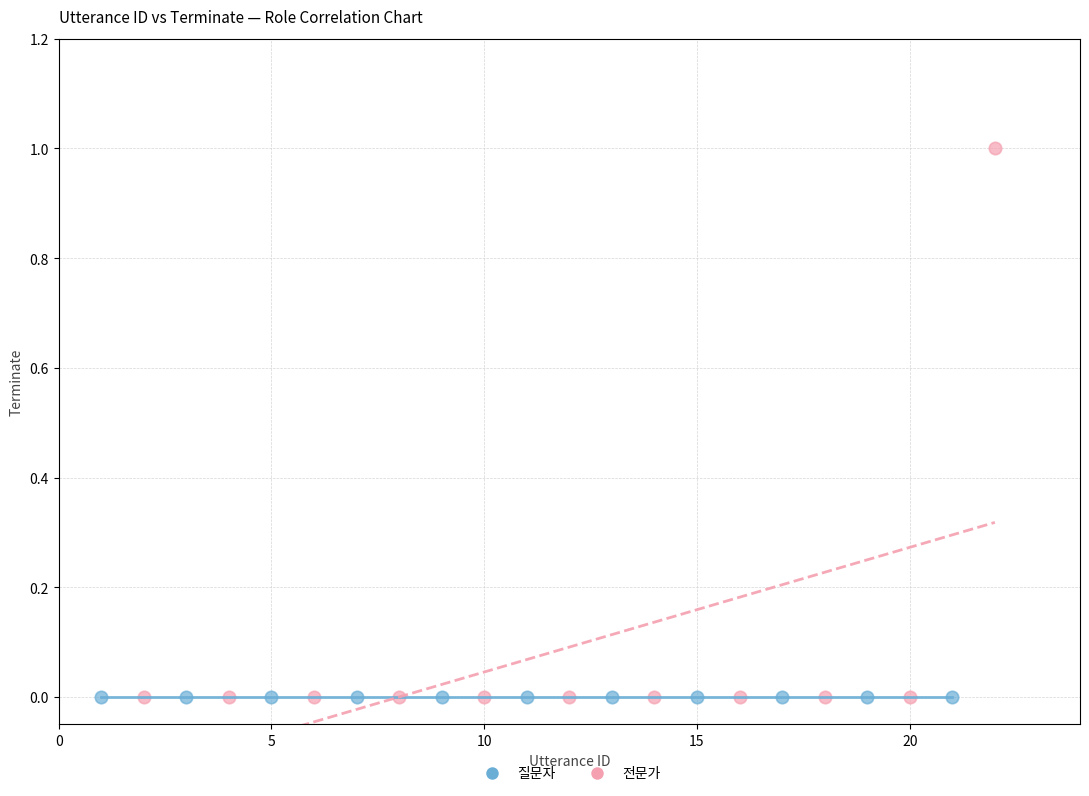

Which series contains the highest Y value?

전문가